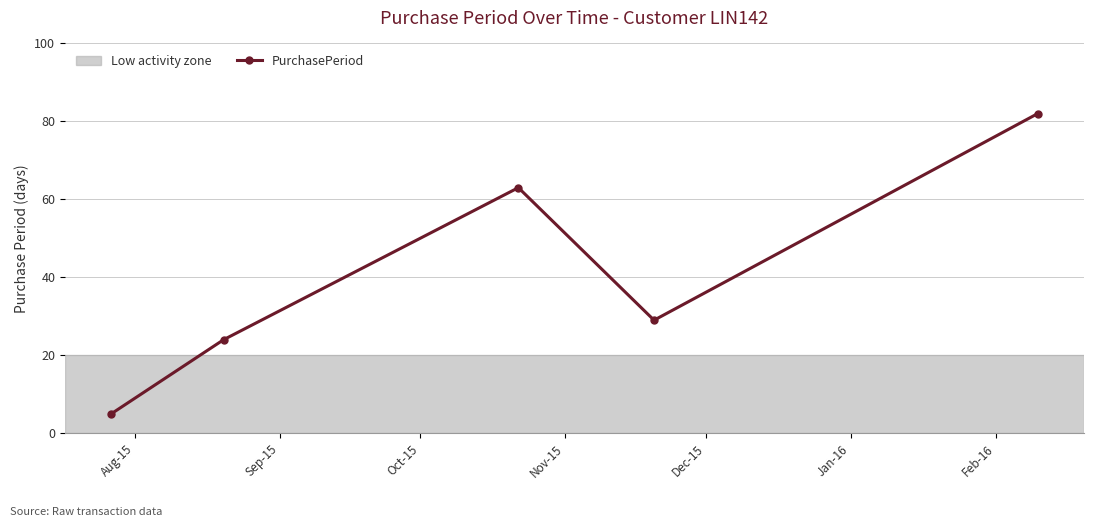

What is the sum of all values?

203